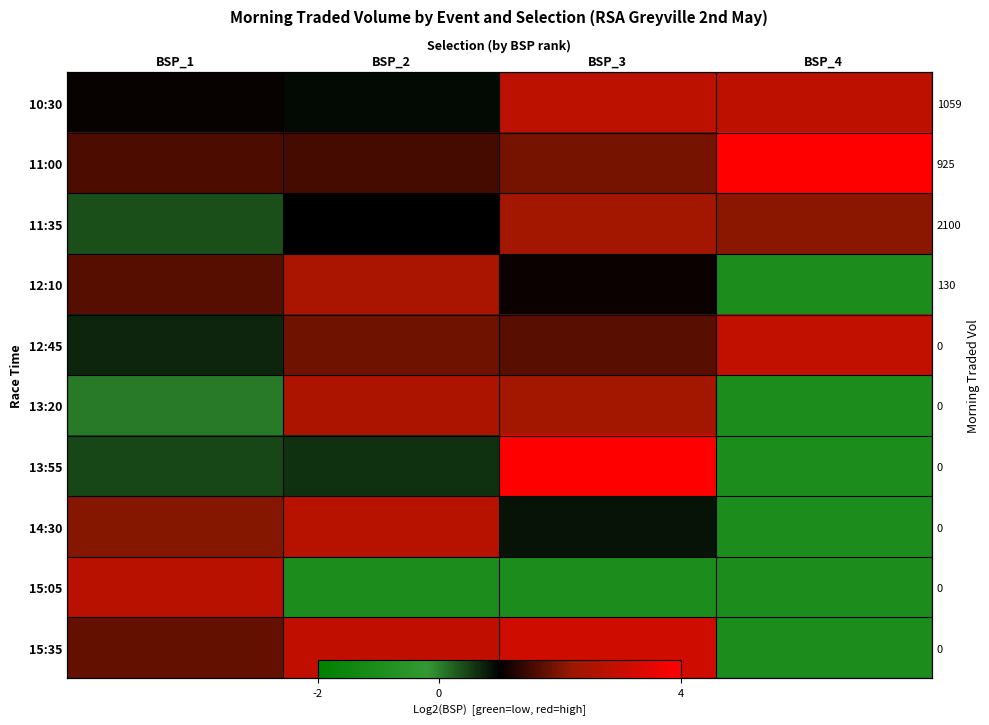

True or false: 12:45 has a value of 1.7 at BSP_3.

True